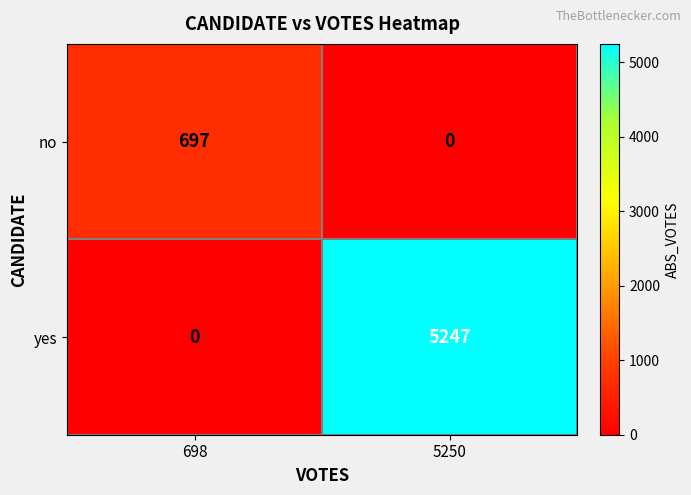

Is the value of yes at 698 greater than the value of no at 698?

No